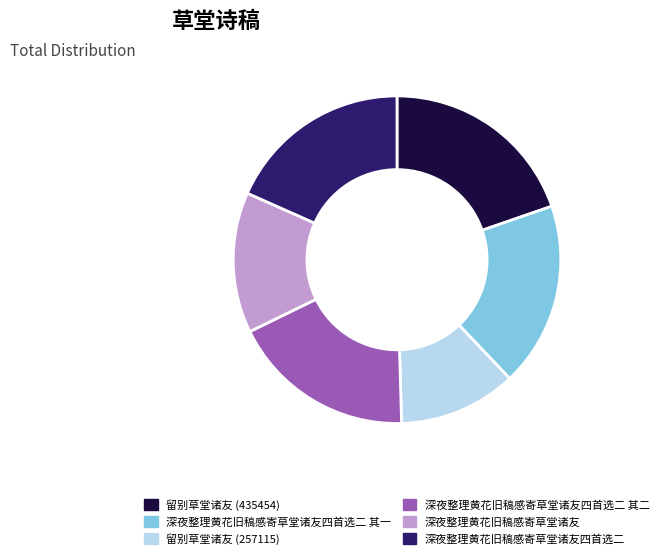

Is there a majority slice in this chart?

No